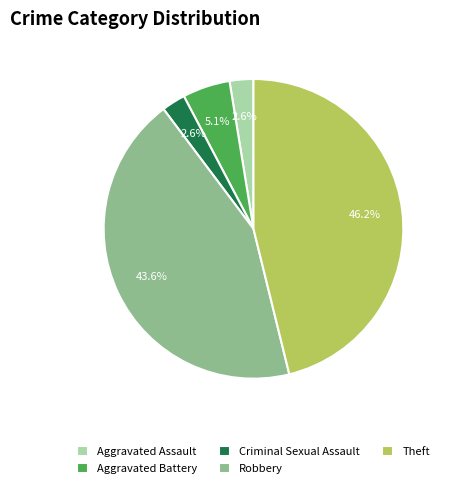

Which has a higher value, Robbery or Theft?

Theft